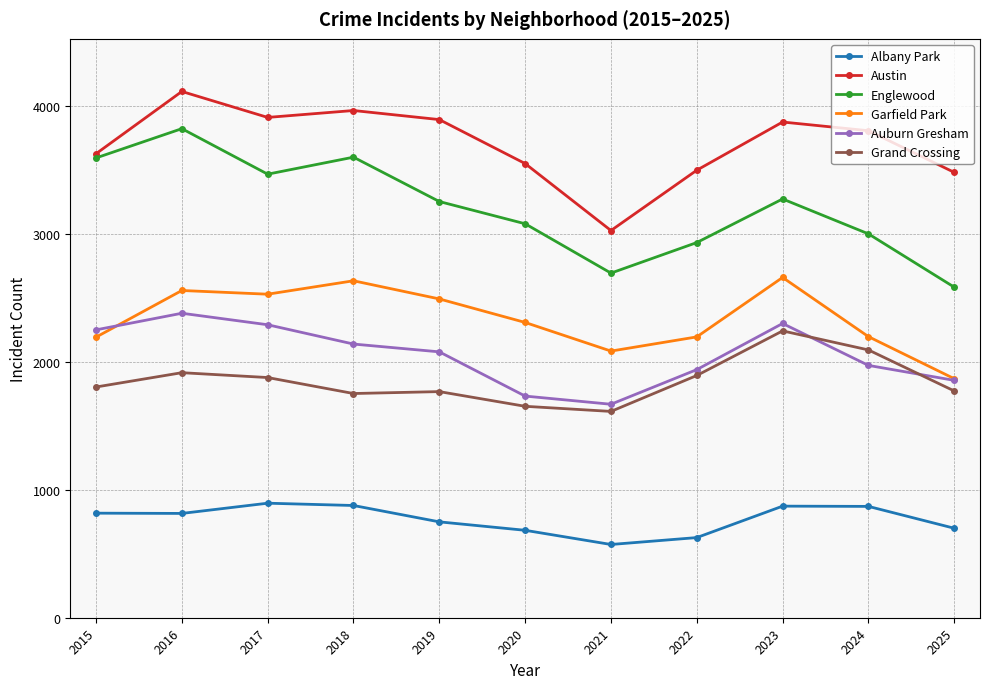

Does the chart display data point markers on the line(s)?

Yes